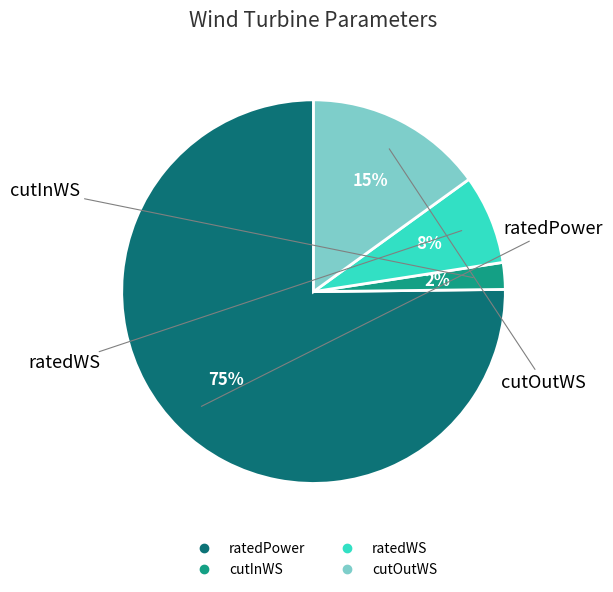

What percentage is the ratedWS slice, to the nearest percent?

8%